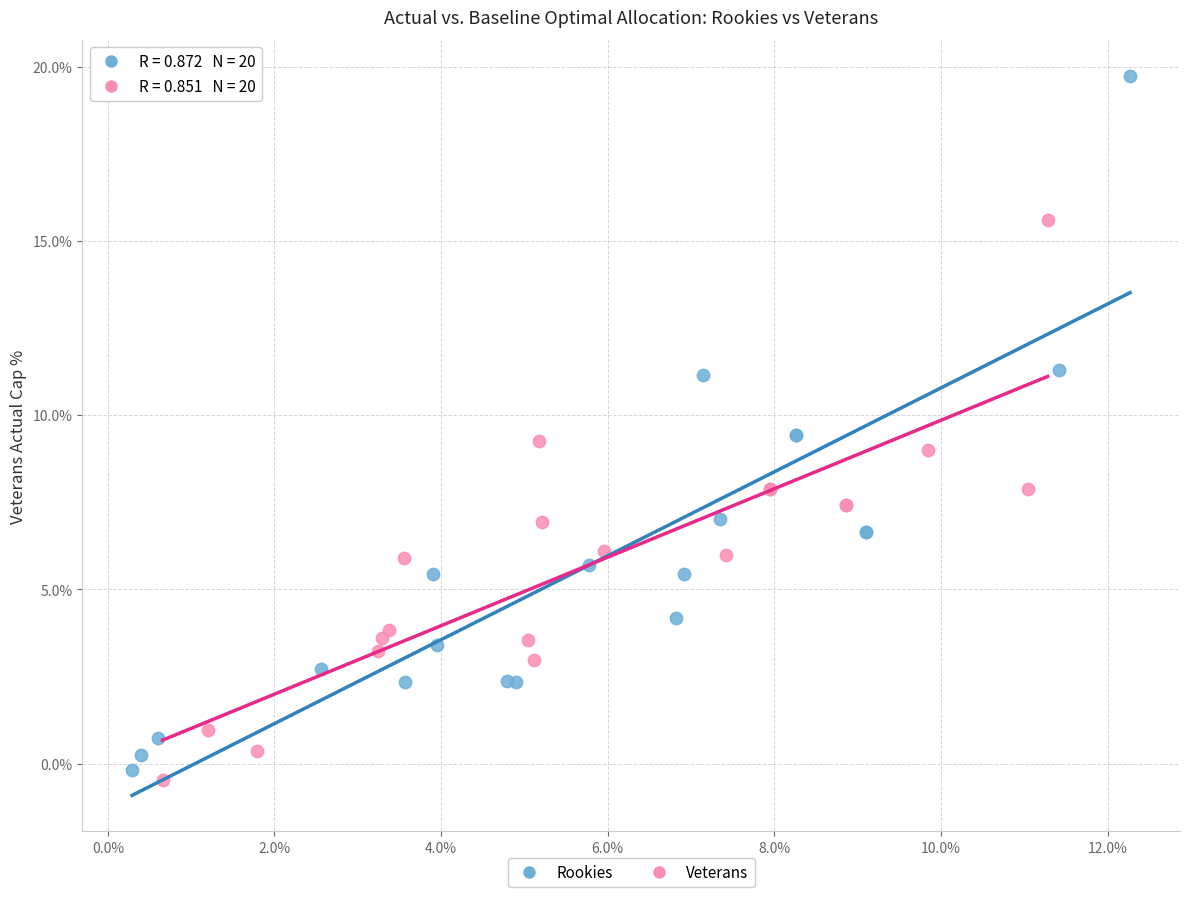

Which series has the widest spread of Y values?

Rookies